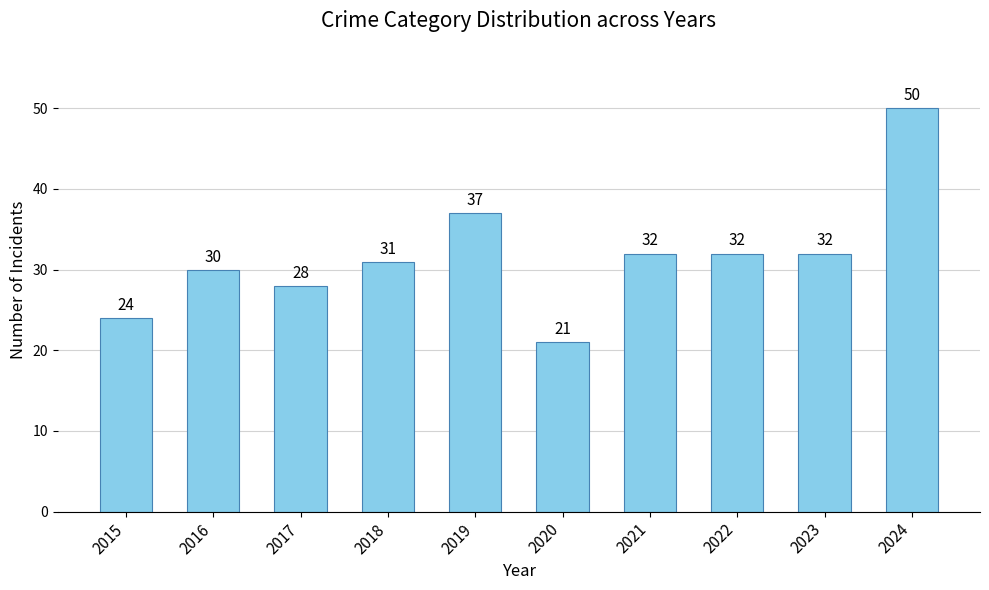

What value does the data have at 2021?

32